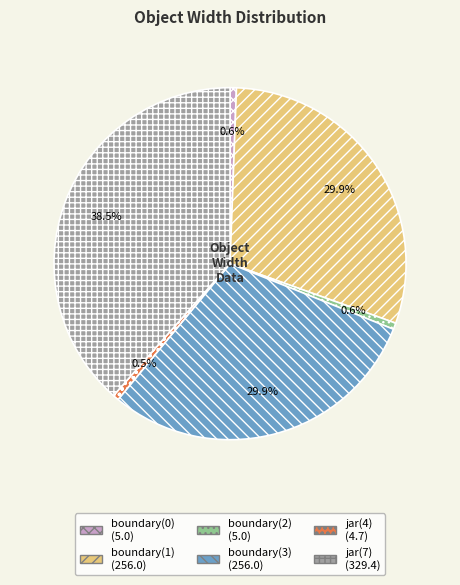

Approximately how many times larger is the value at boundary(0) compared to boundary(2)?

1.0